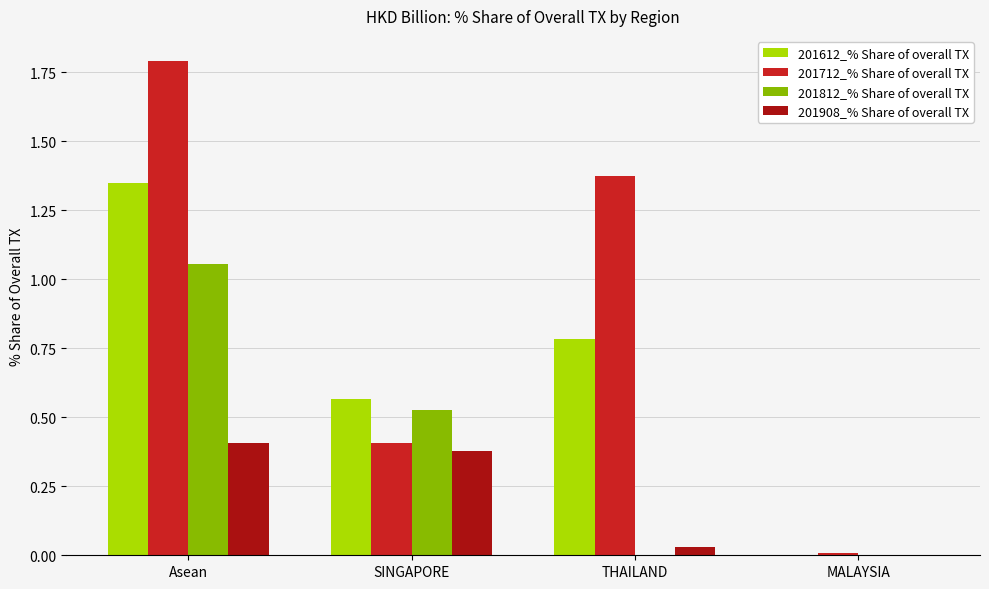

At which label does 201712_% Share of overall TX reach its peak?

Asean